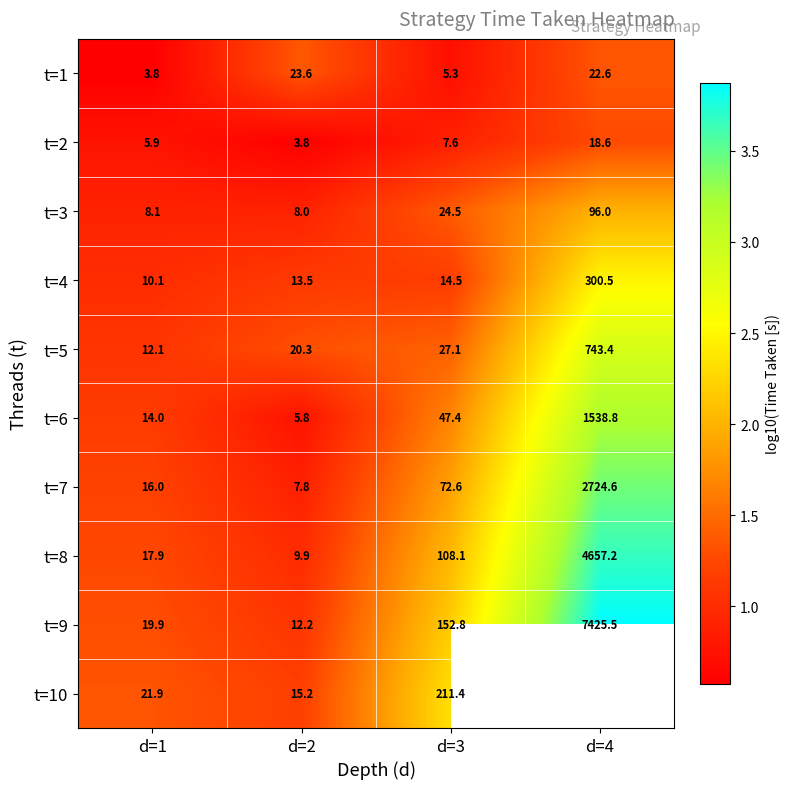

Is the value of t=5 at d=3 greater than the value of t=9 at d=4?

No